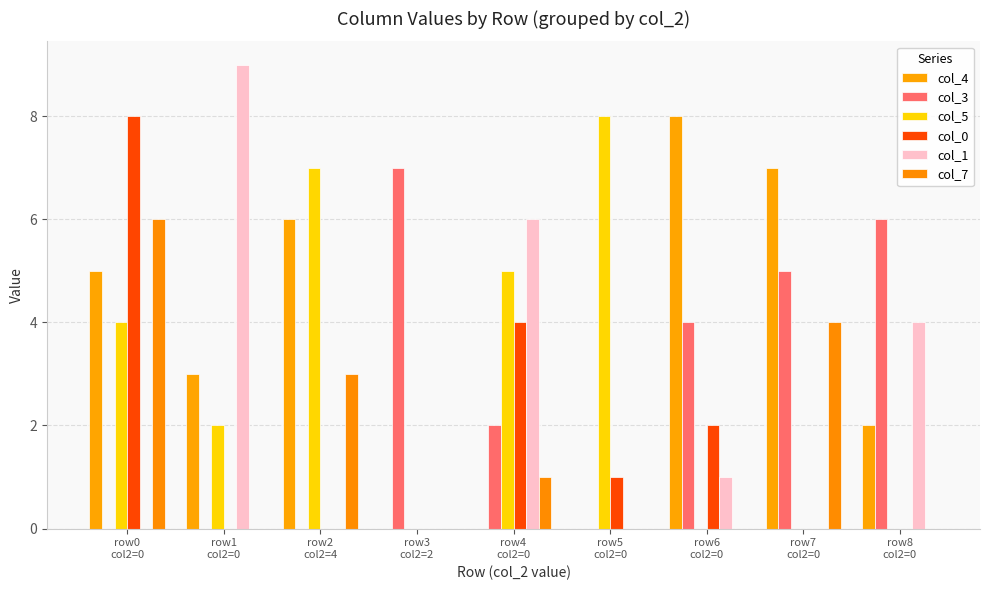

How many distinct data groups are displayed?

6